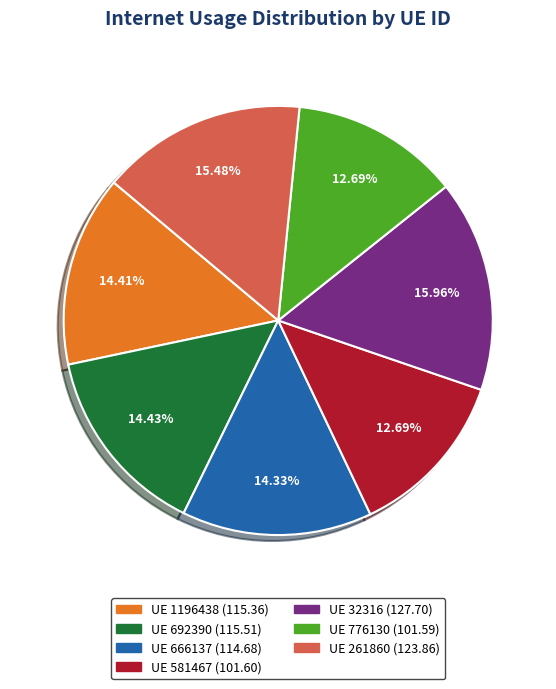

Does any single category account for the majority?

No